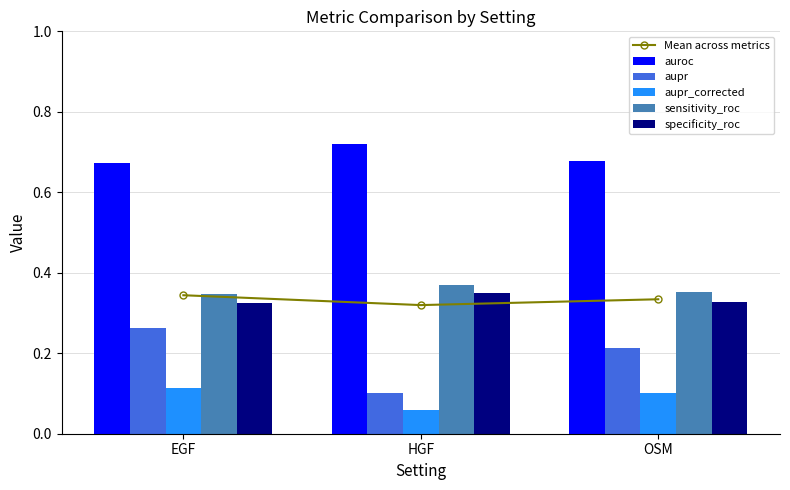

What are all the series names shown in the legend?

Mean across metrics, auroc, aupr, aupr_corrected, sensitivity_roc, specificity_roc